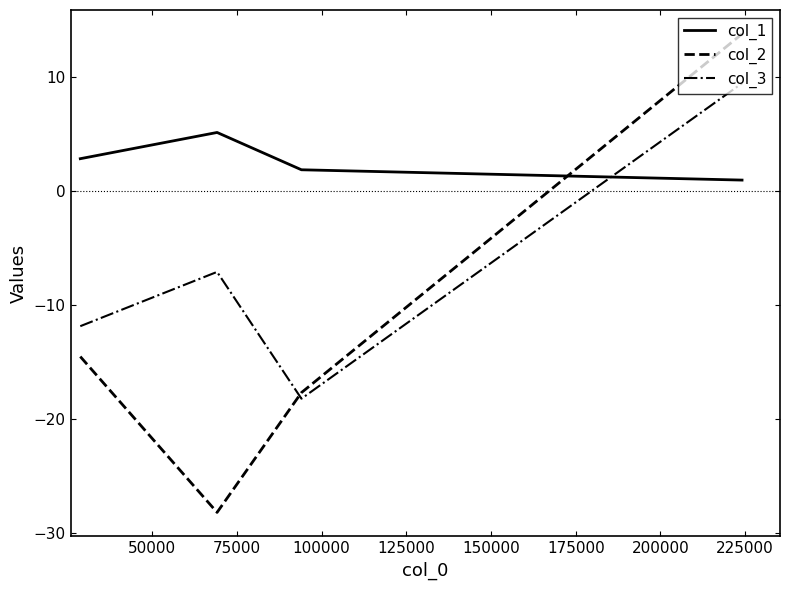

What is the lowest value of the col_1 series?

1.0